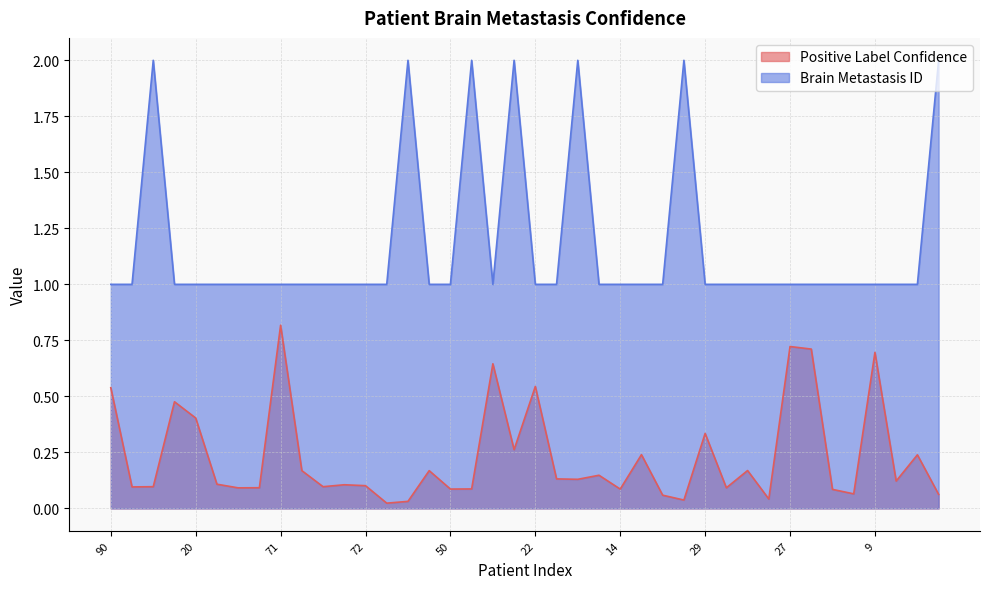

Reading left to right, what are all the values shown in this chart?

Positive Label Confidence: 0.5	0.1	0.1	0.5	0.4	0.1	0.1	0.1	0.8	0.2	0.1	0.1	0.1	0.0	0.0	0.2	0.1	0.1	0.6	0.3	0.5	0.1	0.1	0.1	0.1	0.2	0.1	0.0	0.3	0.1	0.2	0.0	0.7	0.7	0.1	0.1	0.7	0.1	0.2	0.1
Brain Metastasis ID: 1.0	1.0	2.0	1.0	1.0	1.0	1.0	1.0	1.0	1.0	1.0	1.0	1.0	1.0	2.0	1.0	1.0	2.0	1.0	2.0	1.0	1.0	2.0	1.0	1.0	1.0	1.0	2.0	1.0	1.0	1.0	1.0	1.0	1.0	1.0	1.0	1.0	1.0	1.0	2.0